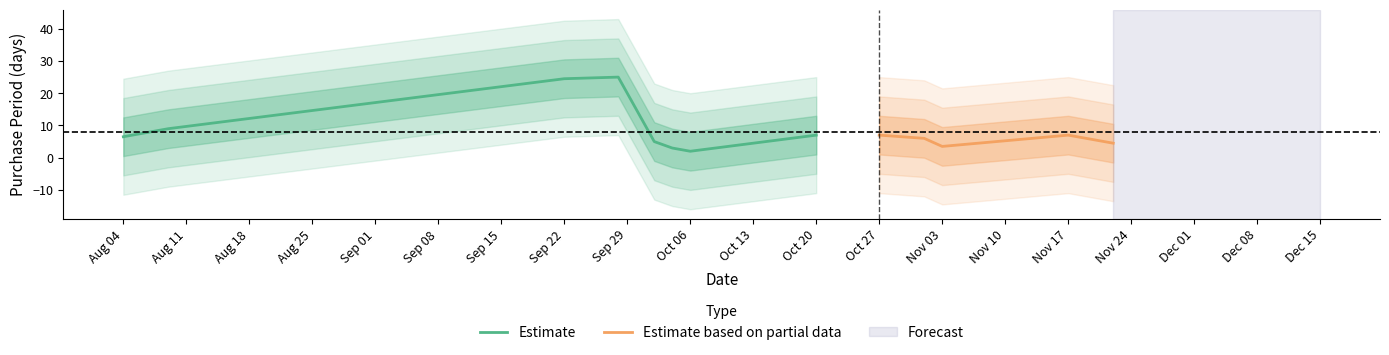

What is the maximum value for Estimate?

25.0